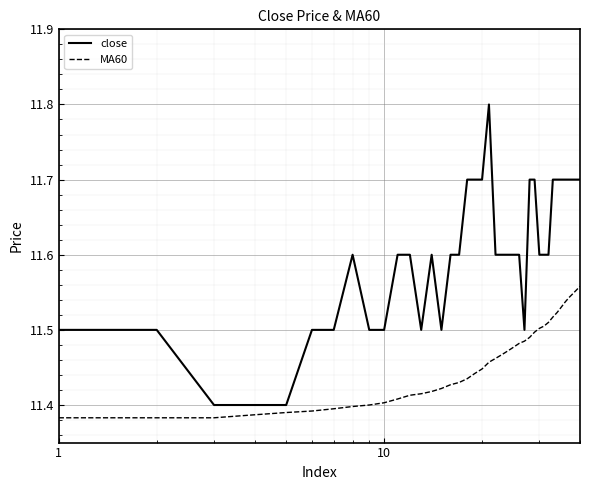

Is this an area chart (filled region under the line)?

No